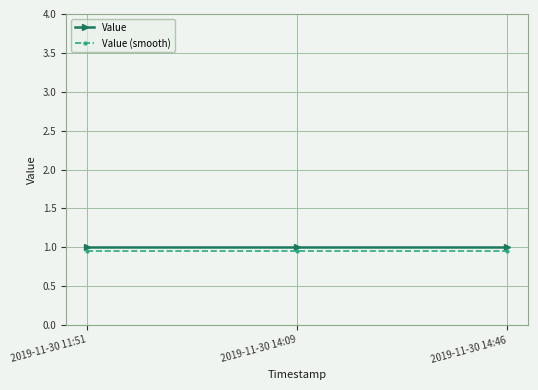

What value does the Value series have at 2019-11-30 11:51?

1.0